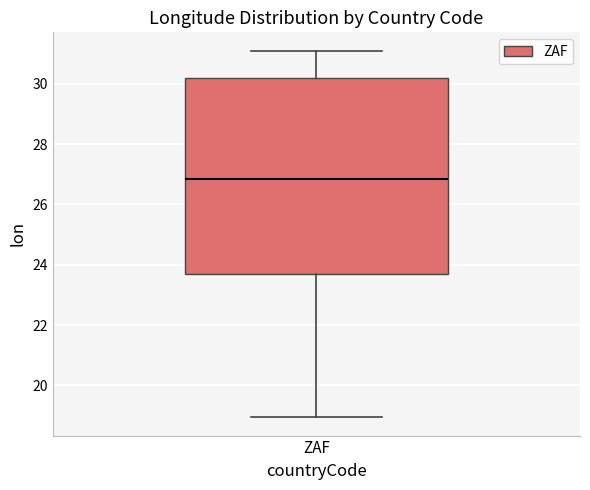

Transcribe this box plot: give where the median line is, the range the box spans, and where the two whiskers end, as read against the y-axis. The values are not printed on the chart, so give them approximately, as read against the axis.

median 26.8, box 23.6 to 30.2, whiskers 19.0 to 31.0